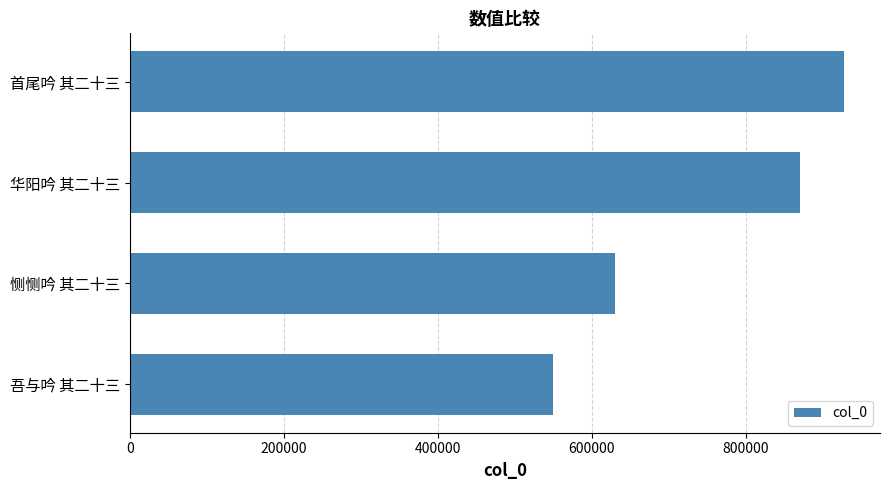

How many bars are there in total?

4